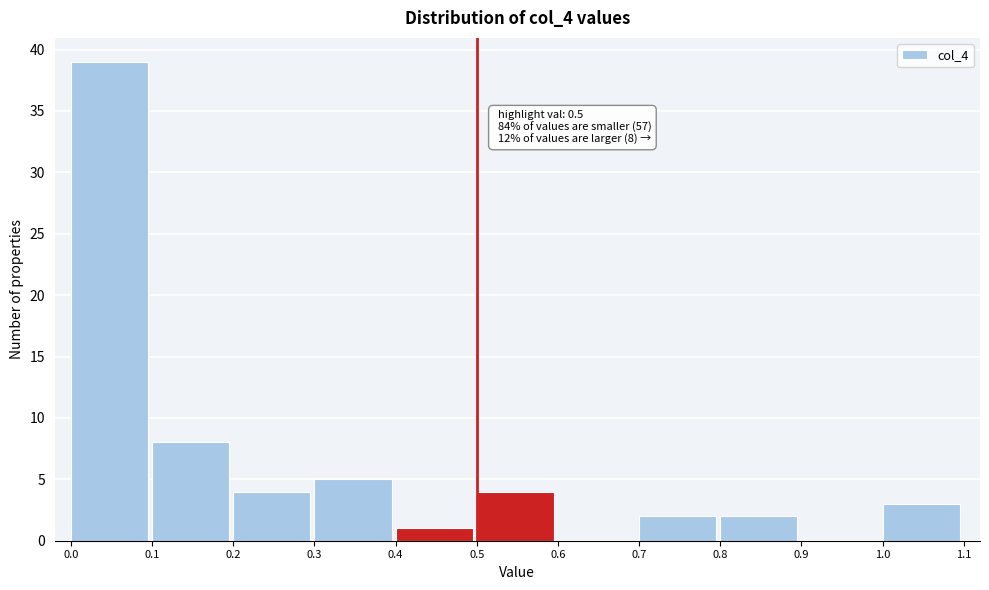

Which range on the x-axis has the tallest bar?

0.0 to 0.1